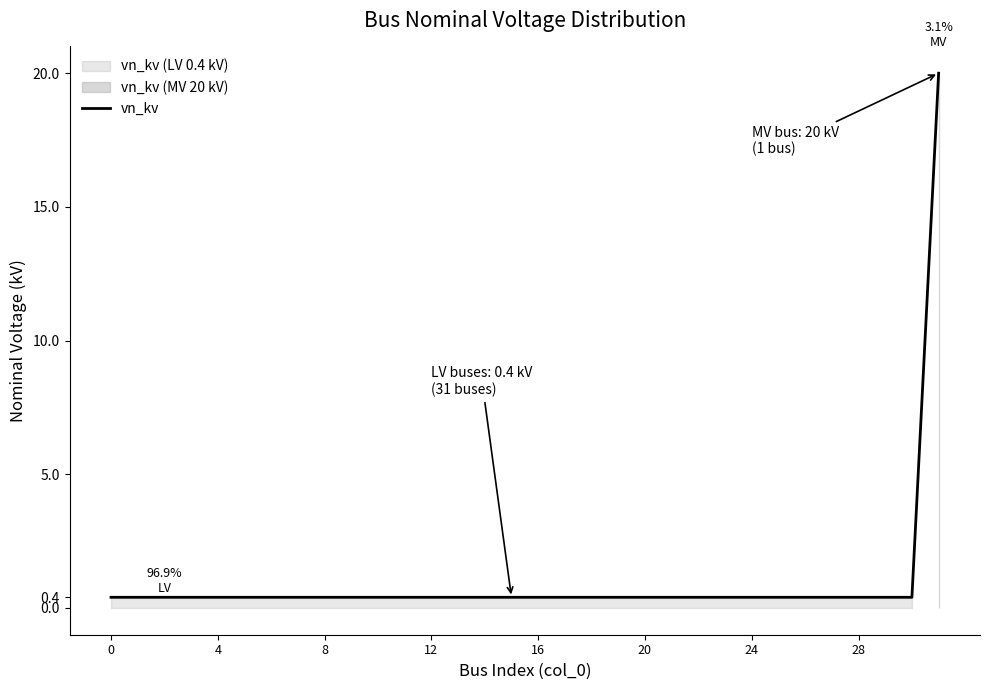

What is the sum of all values?

32.4